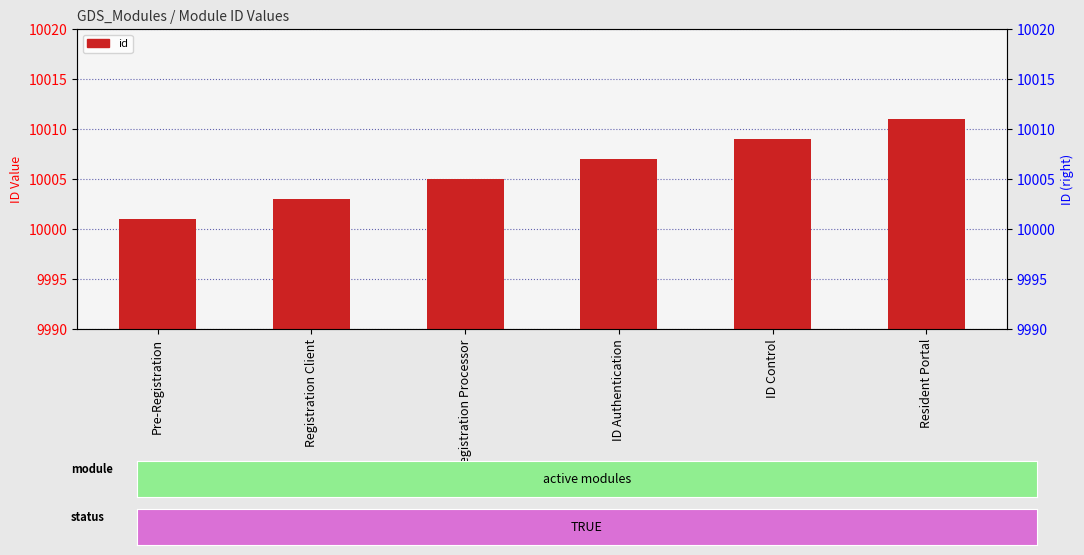

Count the number of data series in this chart.

1